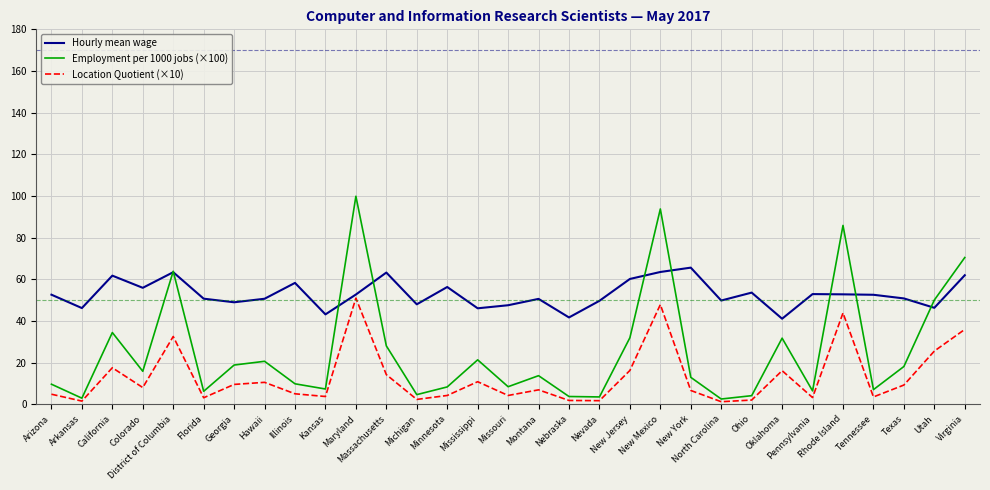

What is the sum of the Employment per 1000 jobs (×100) values at Massachusetts and California?

62.6